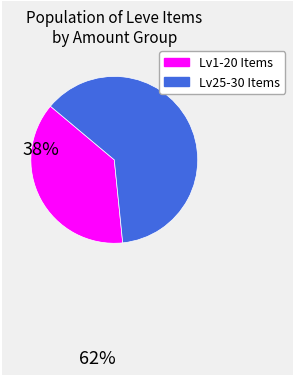

Does any single category account for the majority?

Yes